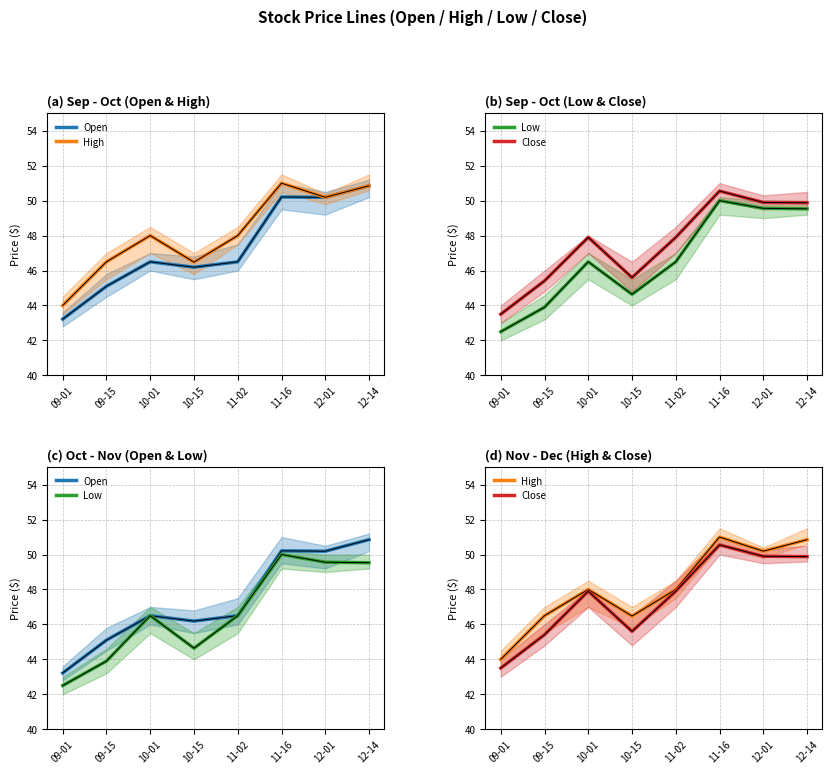

Rank the categories by Low value from highest to lowest.

11-16, 12-01, 12-14, 10-01, 11-02, 10-15, 09-15, 09-01